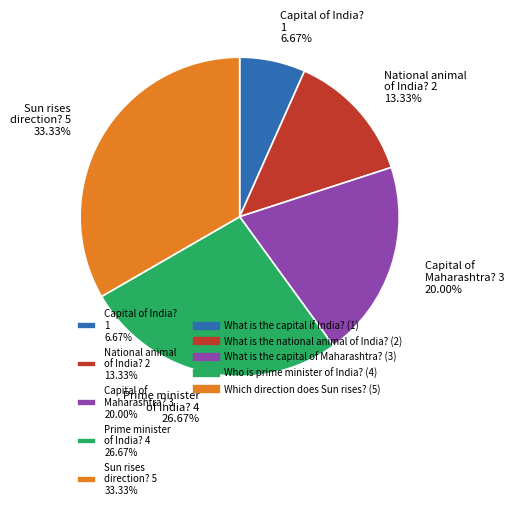

Which has a higher value, Capital of India? 1 6.67% or Capital of Maharashtra? 3 20.00%?

Capital of Maharashtra? 3 20.00%